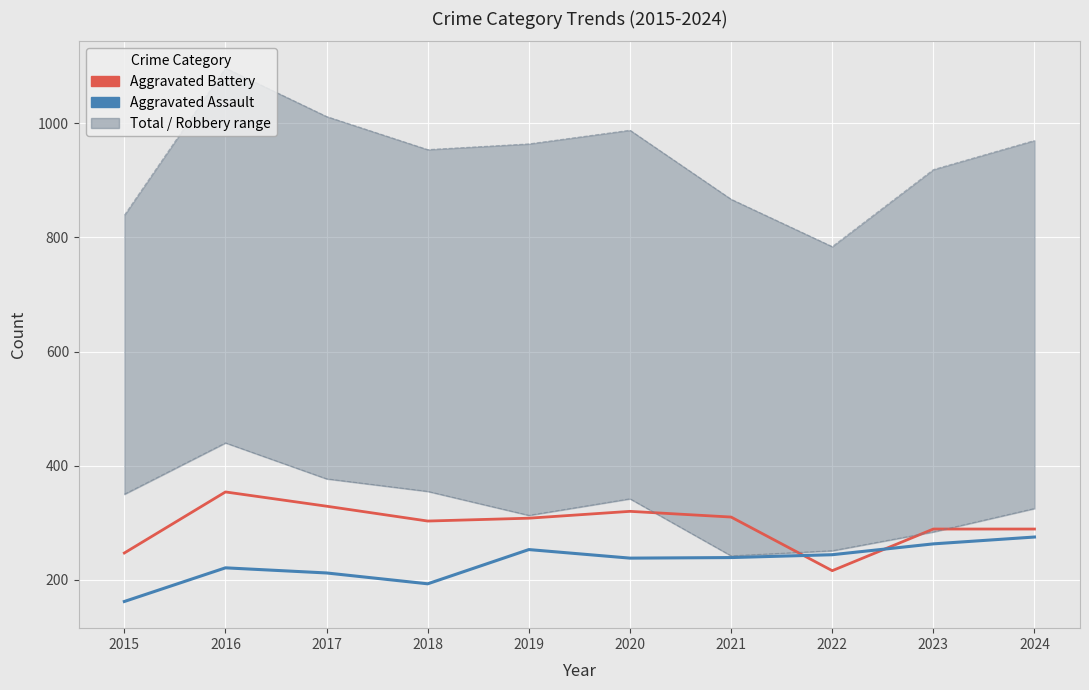

Is the value of Aggravated Assault at 2020 greater than the value of Total at 2021?

No